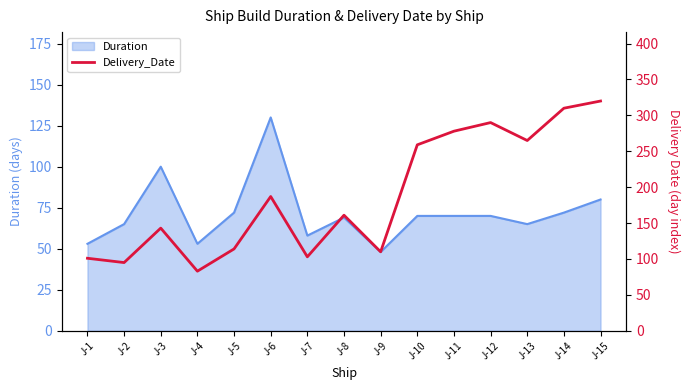

What is the value of the 4th point from the left?

83